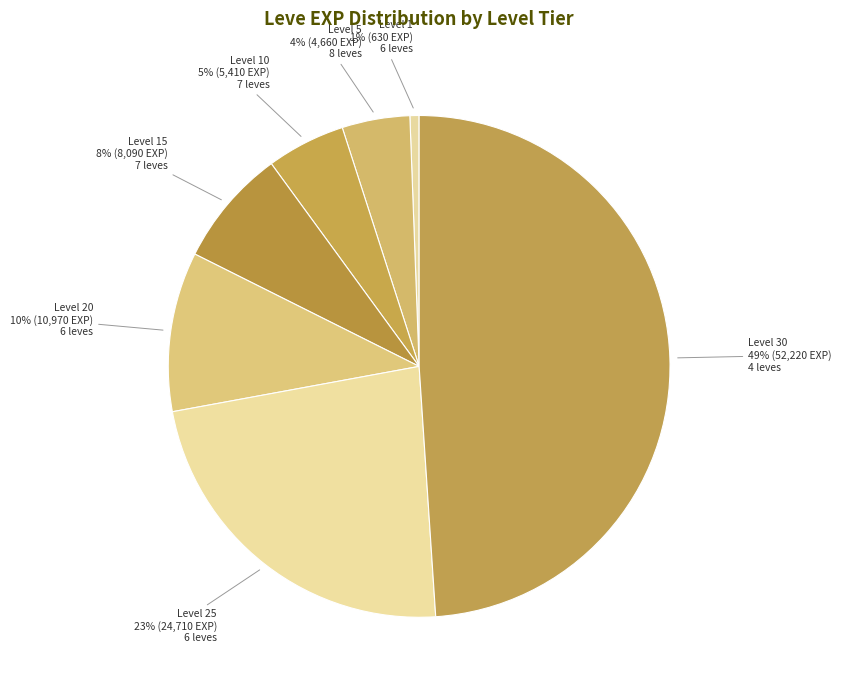

Is it true that Level 15 is 1% of the pie?

False